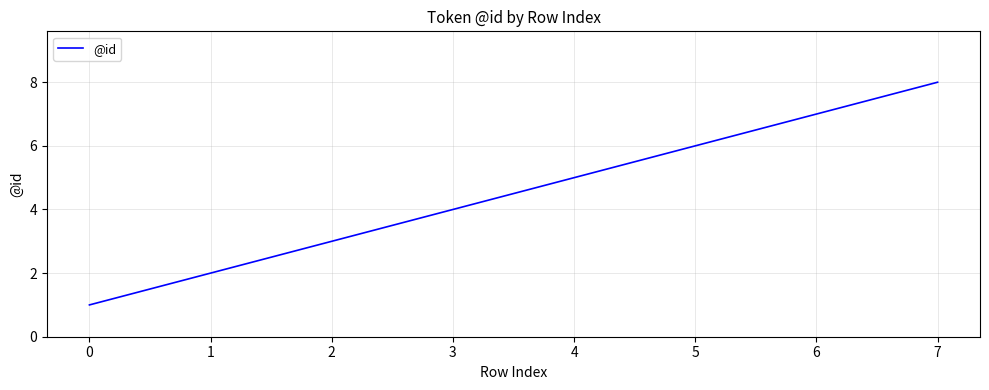

Reading left to right, transcribe all the data shown in this chart.

0=1	1=2	2=3	3=4	4=5	5=6	6=7	7=8